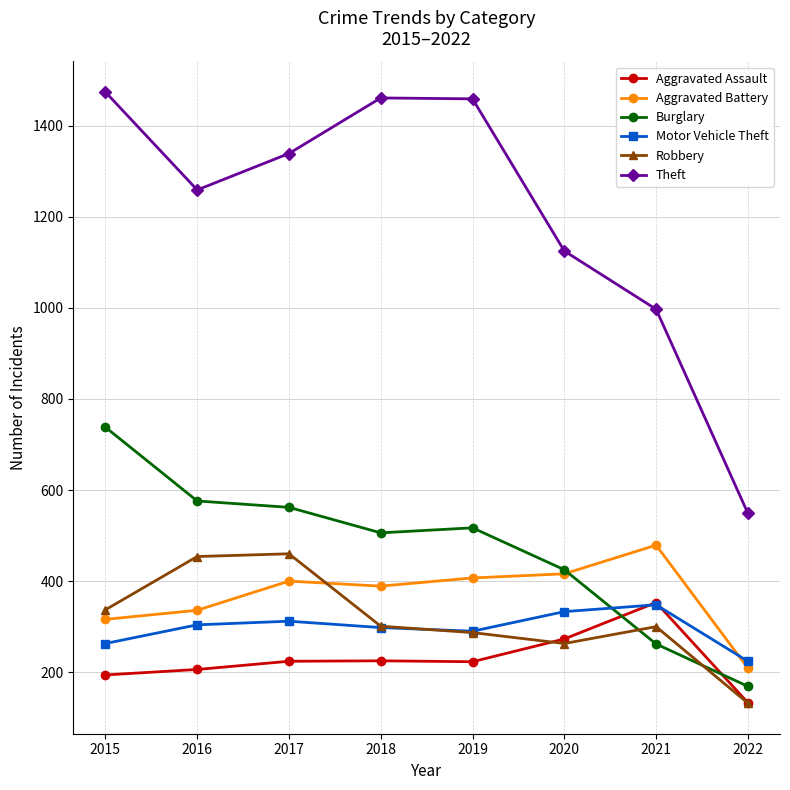

What is the maximum value shown in the chart?

1474